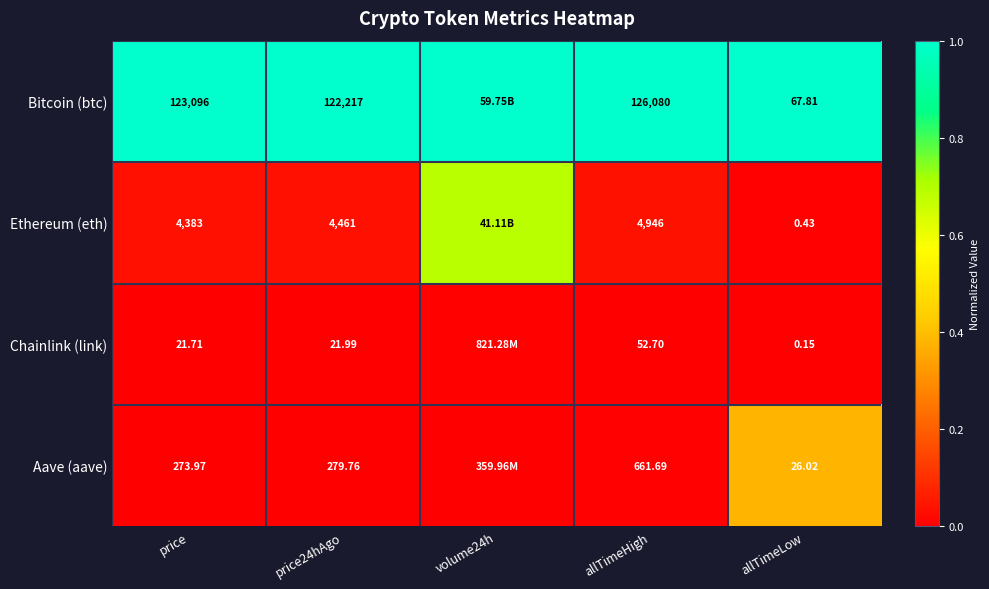

At how many categories does at least one series exceed 0?

5